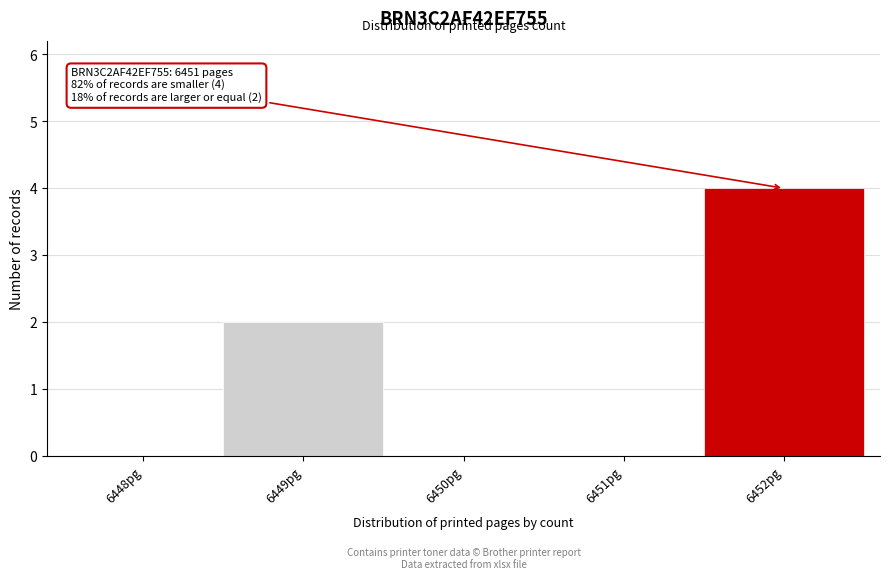

Reading left to right, extract all data points from this chart.

6448pg=0	6449pg=2	6450pg=0	6451pg=0	6452pg=4